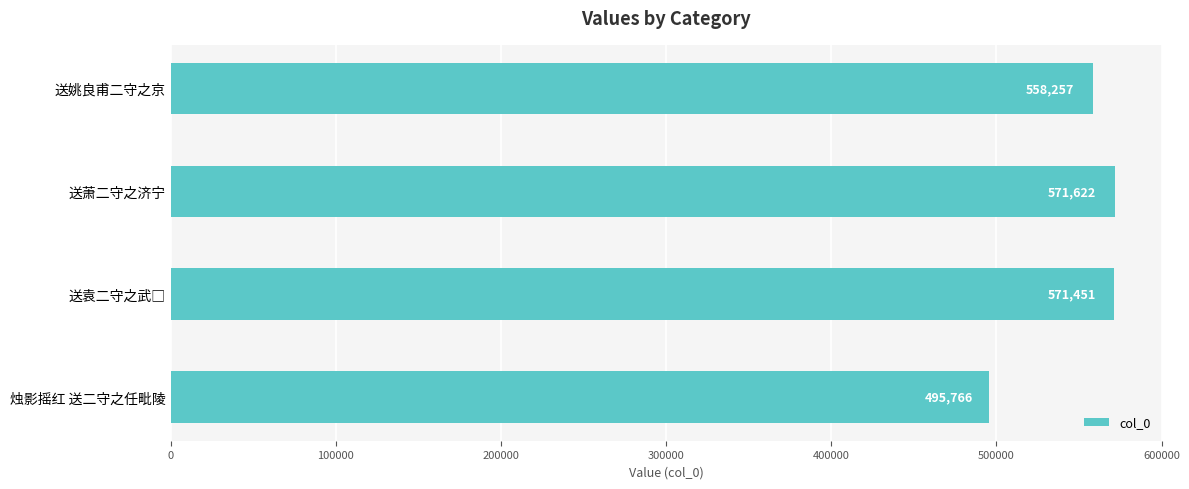

Between 烛影摇红 送二守之任毗陵 and 送姚良甫二守之京, which is larger?

送姚良甫二守之京